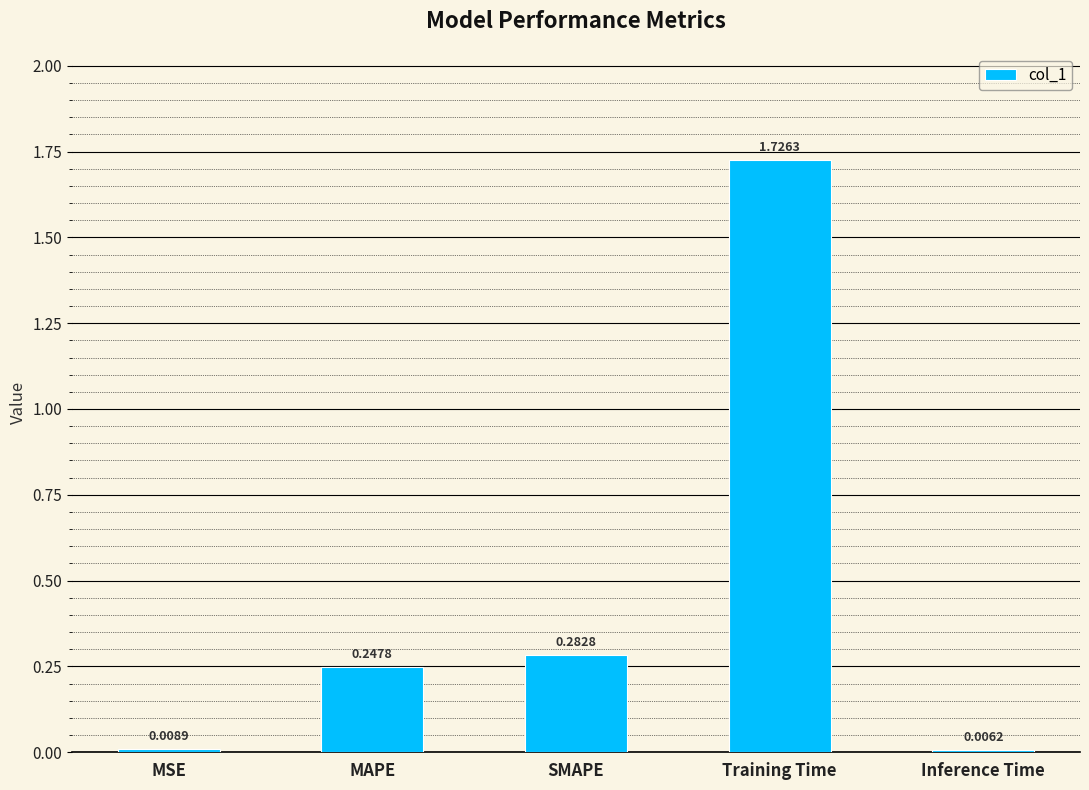

What is the average value?

0.5